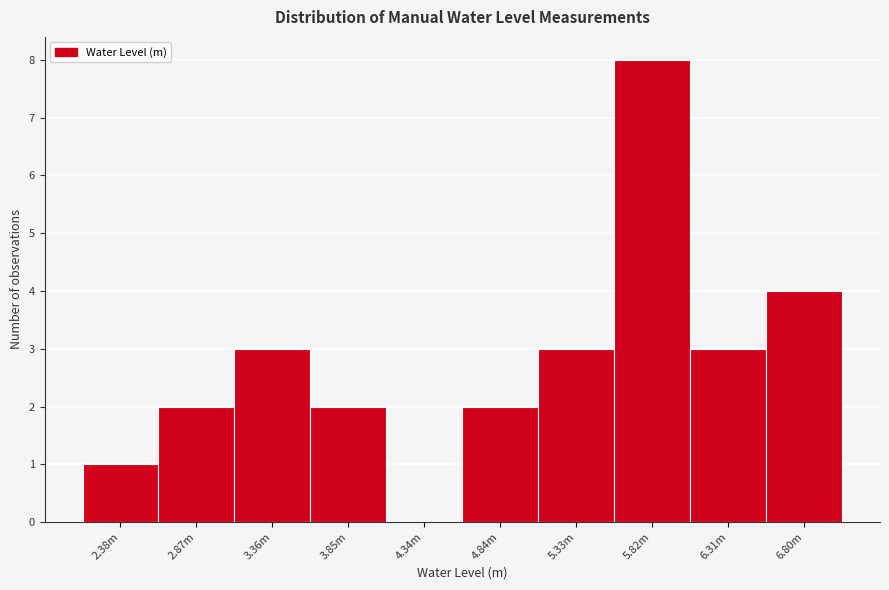

Reading left to right, extract all data points from this chart.

2.38m=1	2.87m=2	3.36m=3	3.85m=2	4.34m=0	4.84m=2	5.33m=3	5.82m=8	6.31m=3	6.80m=4